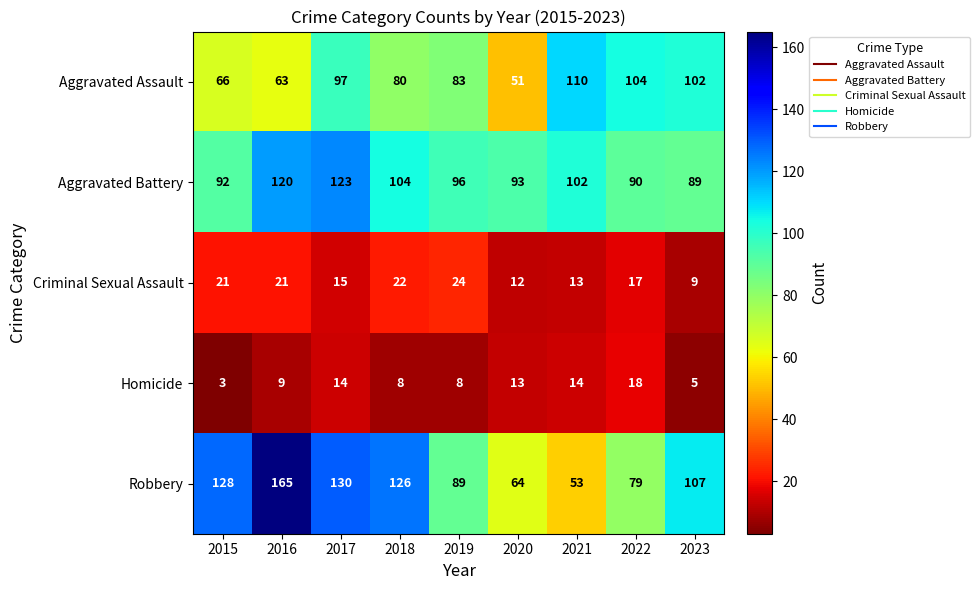

The value of Homicide at 2017 is 6. True or false?

False